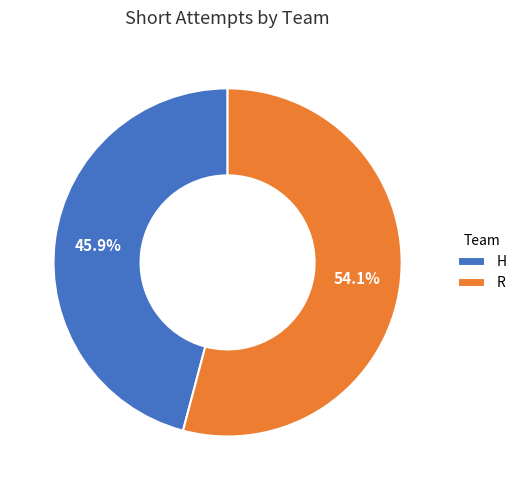

Which slice is the smallest?

H